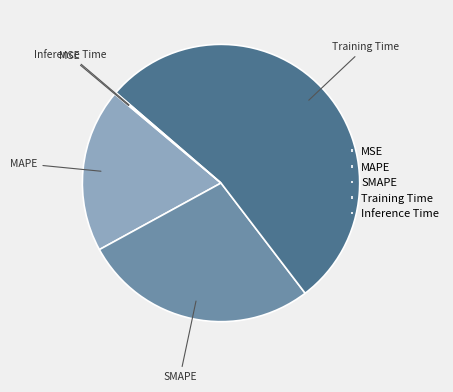

Is it true that Training Time is 53% of the pie?

True